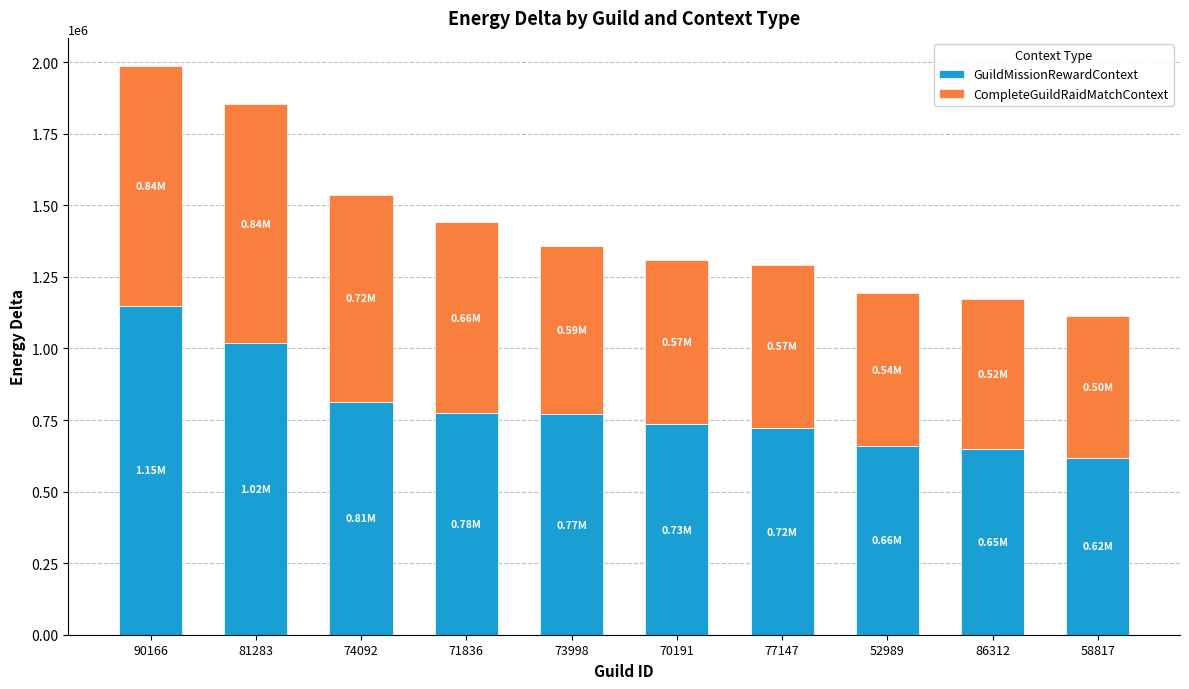

How many categories are shown in the chart?

10